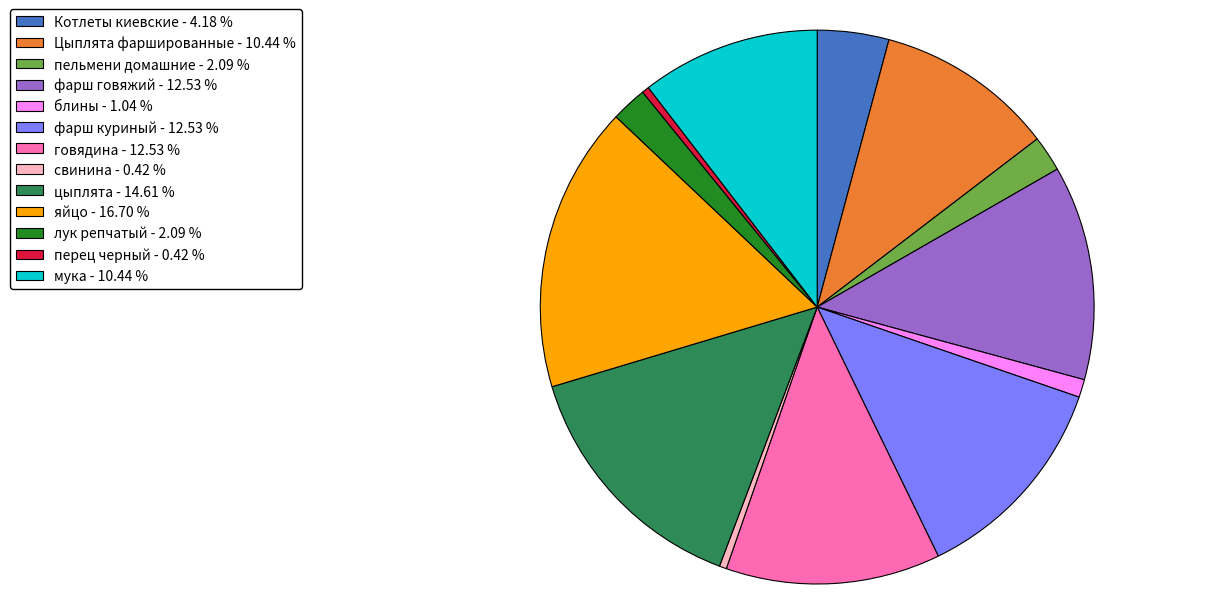

Do фарш куриный and лук репчатый together represent more than half of the pie?

No